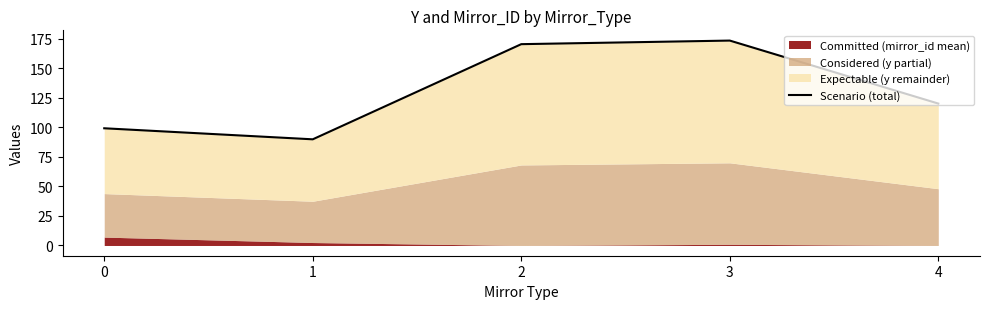

True or false: the data shows 24.2 at 1.

False